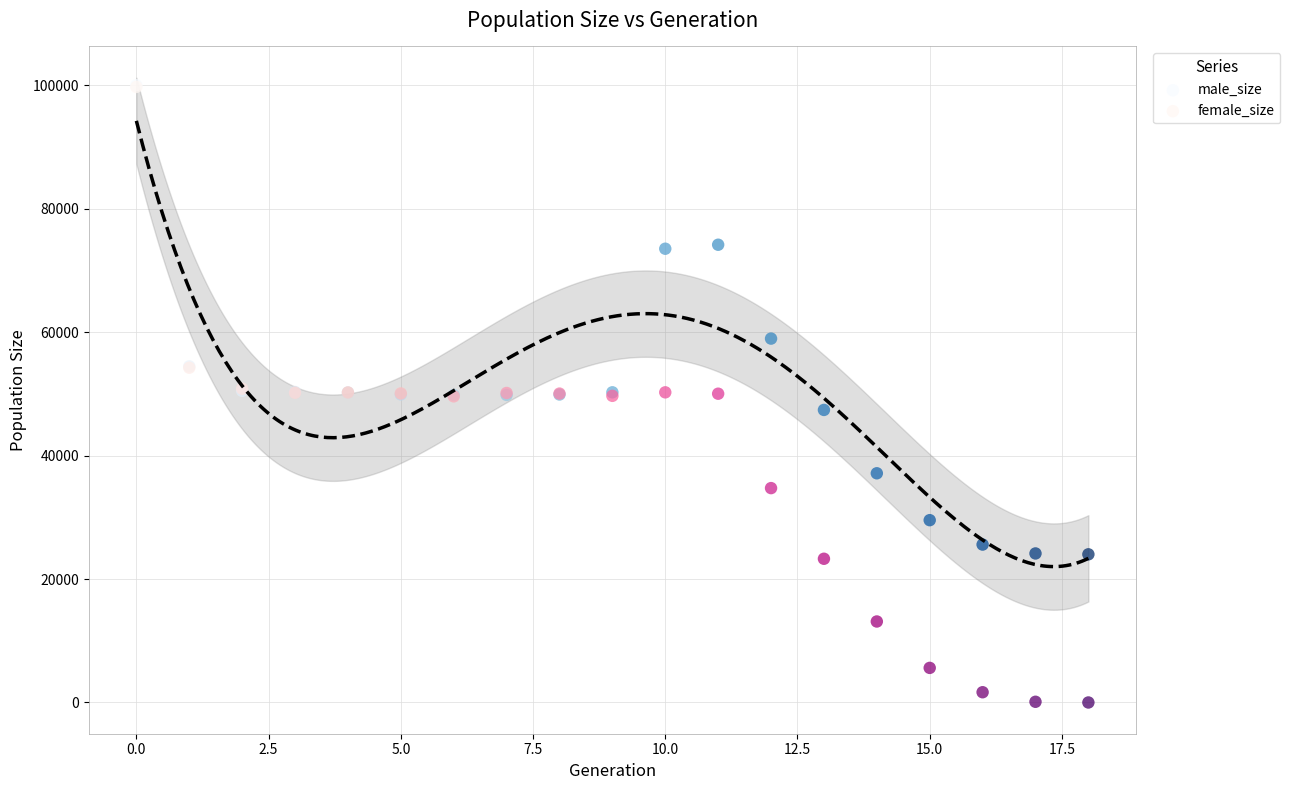

What are all the series names shown in the legend?

male_size, female_size